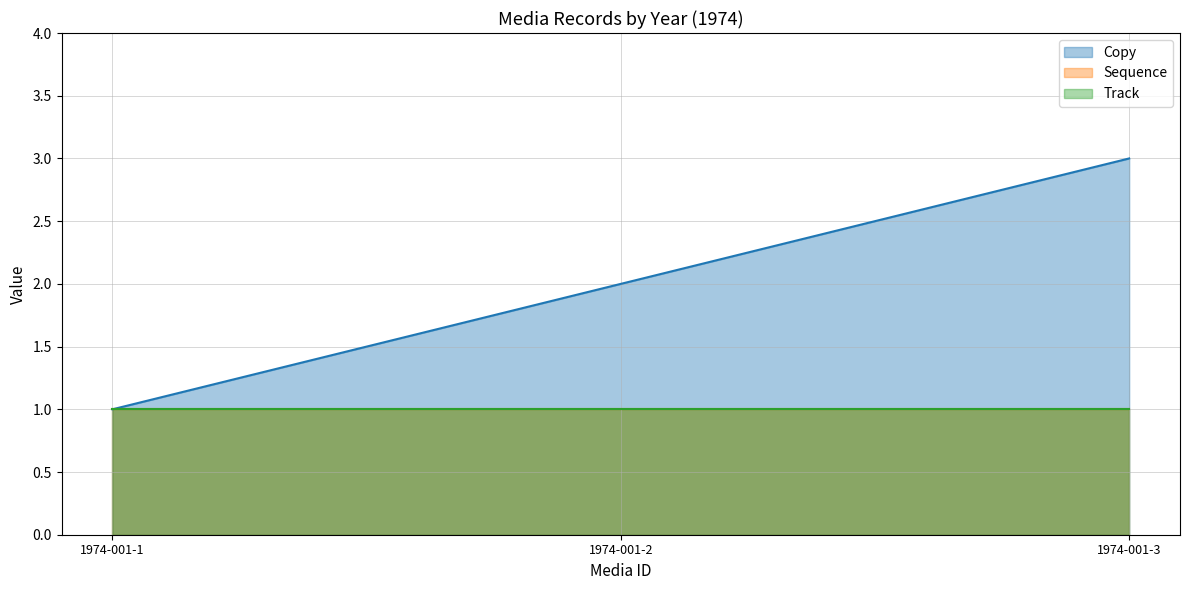

Which series changed the most between 1974-001-2 and 1974-001-3?

Copy